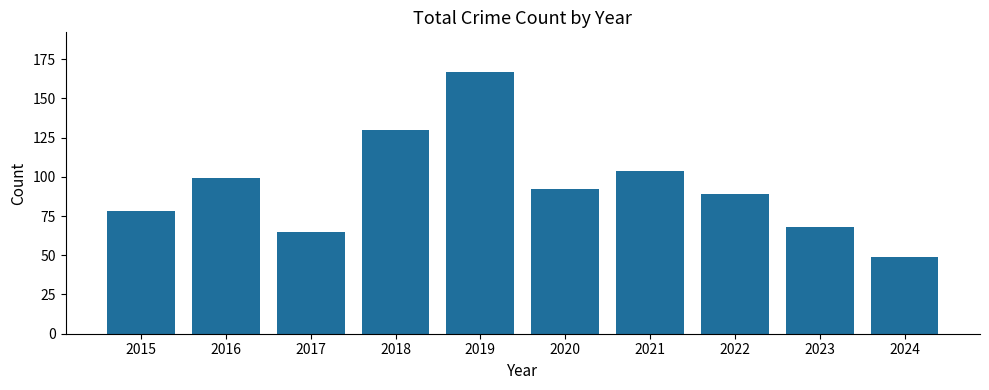

The chart shows a value of 92 at 2020. True or false?

True